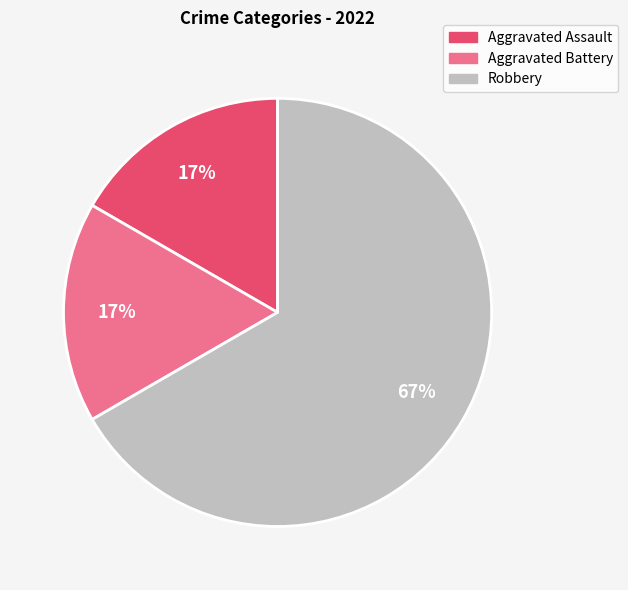

To the nearest percent, what is the difference between the Robbery and Aggravated Battery slice percentages?

50%